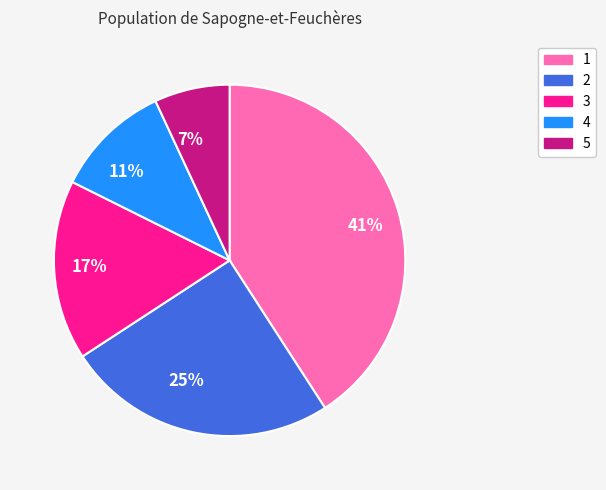

What is the largest slice in the pie chart?

1